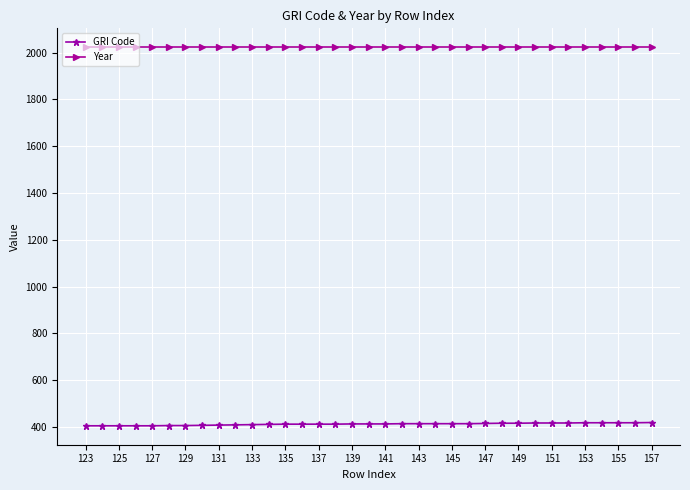

Which series has the largest total across all categories?

Year